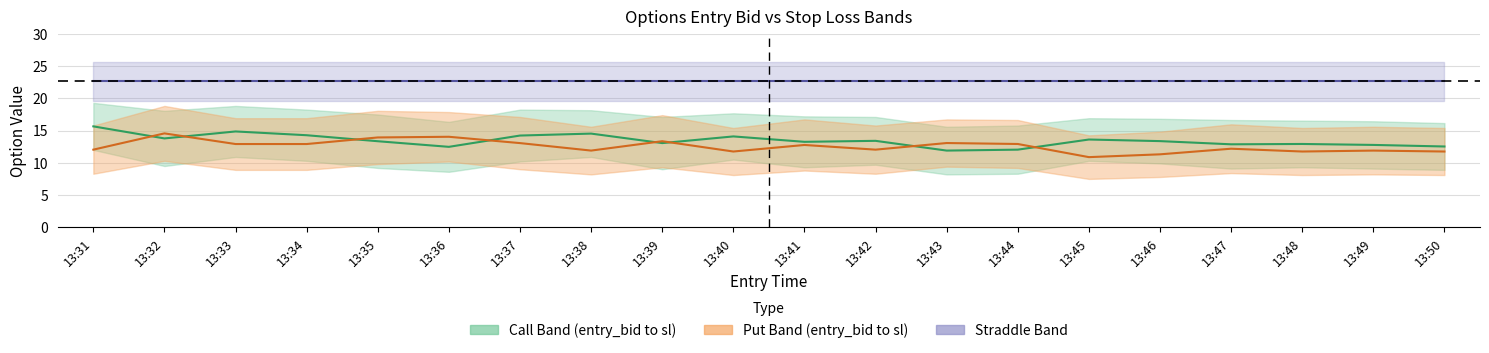

True or false: Put mid and straddle_value intersect in this chart.

False